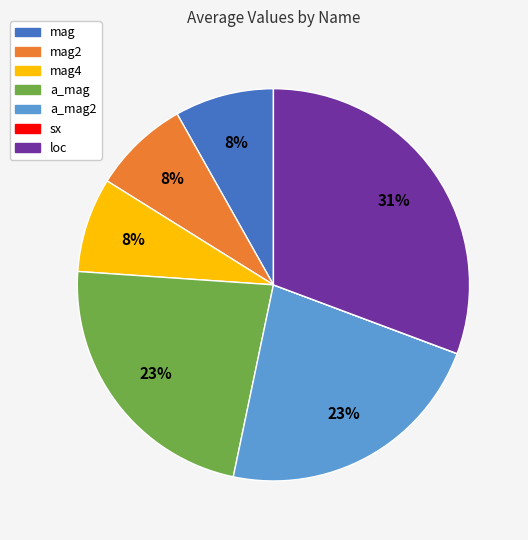

Is there any slice that represents more than half of the pie?

No